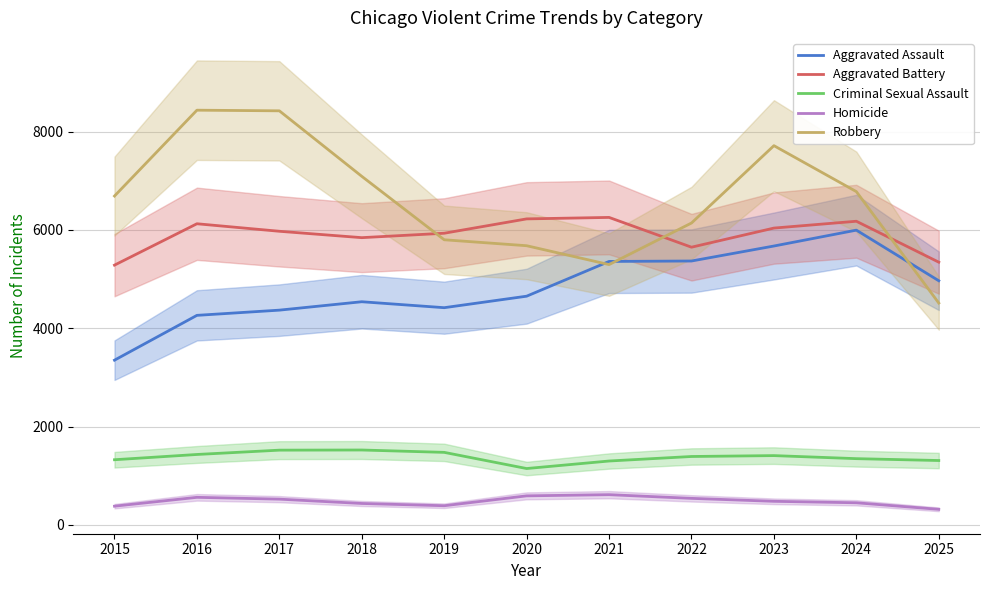

Which series has the largest range (max minus min)?

Robbery